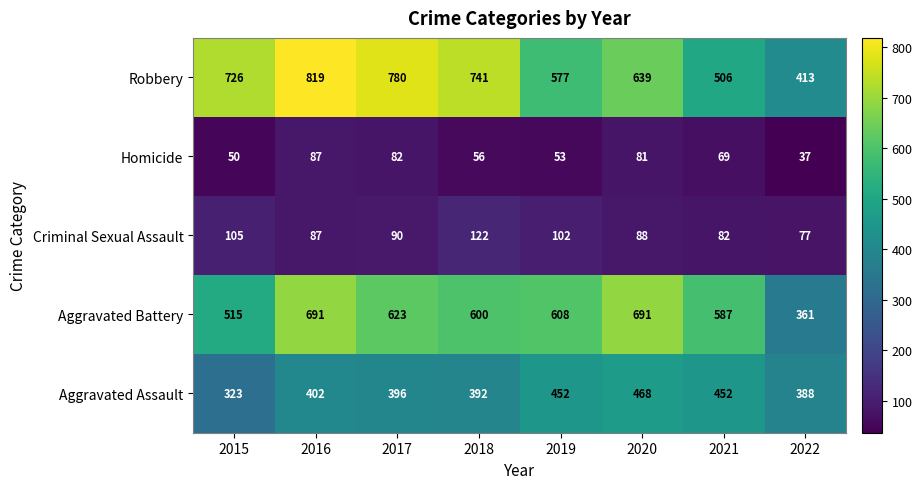

What is the spread (max minus min) of values at 2020?

610